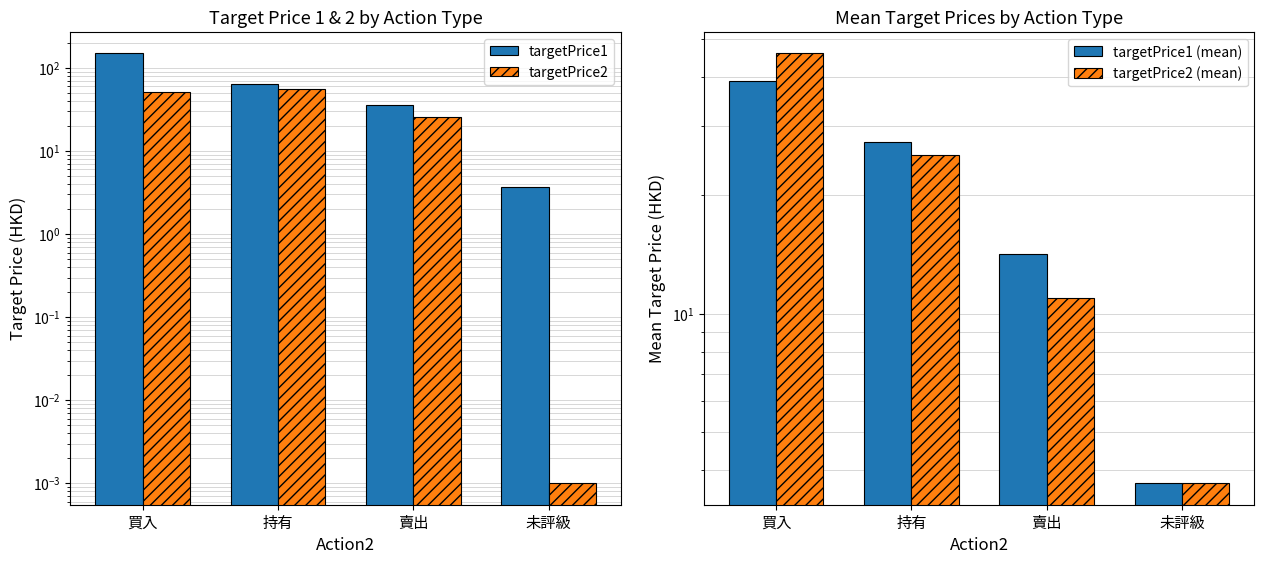

Which category has the highest value in the targetPrice2 (mean) series?

買入